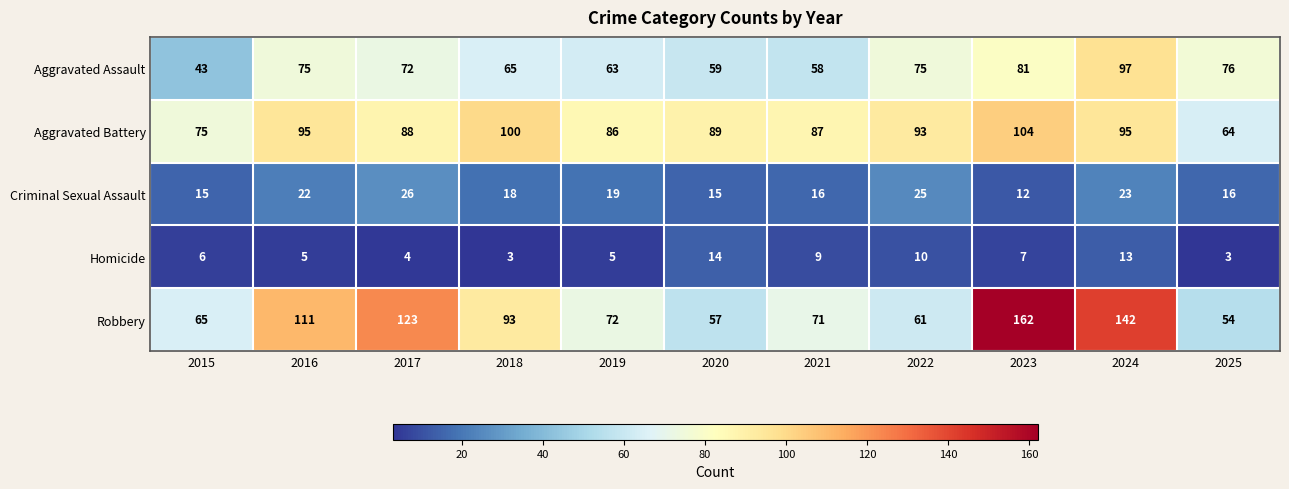

At which label does Robbery first exceed 72?

2016